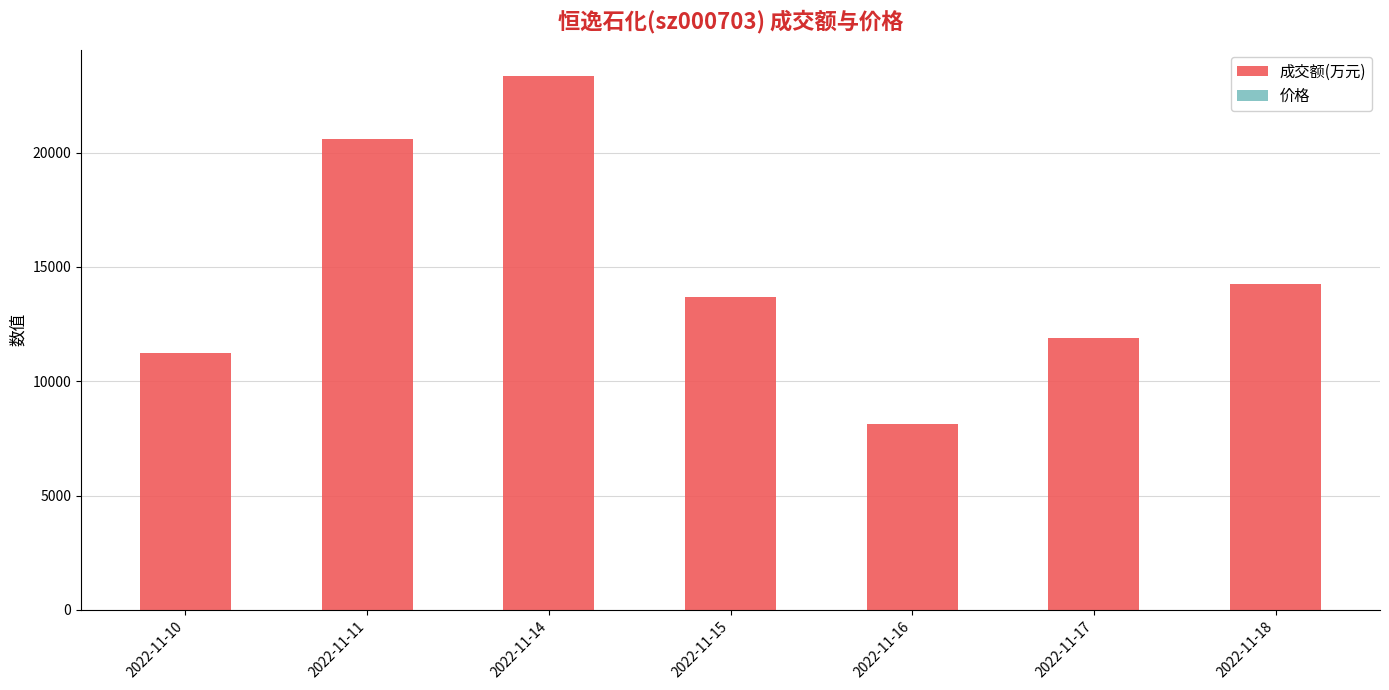

Reading right to left, transcribe all the data shown in this chart.

成交额(万元): 14248.0	11868.0	8130.0	13663.0	23337.0	20591.0	11227.0
价格: 7.1	7.1	7.2	7.2	7.1	7.2	7.0